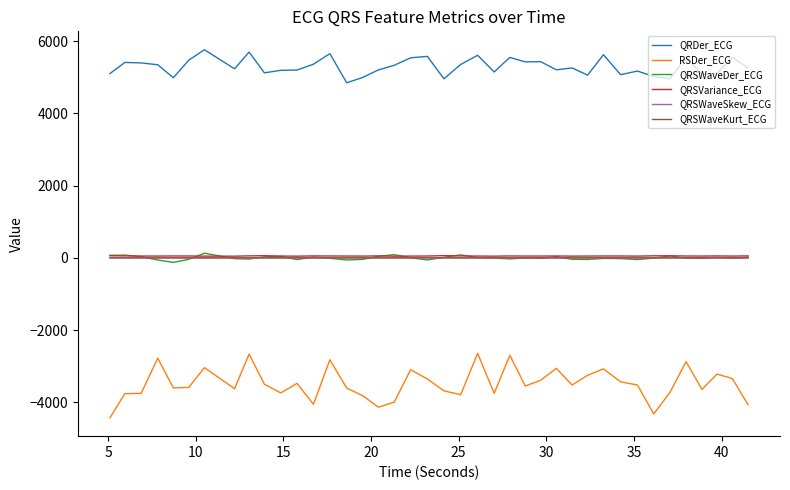

Which series has the largest total across all categories?

QRDer_ECG